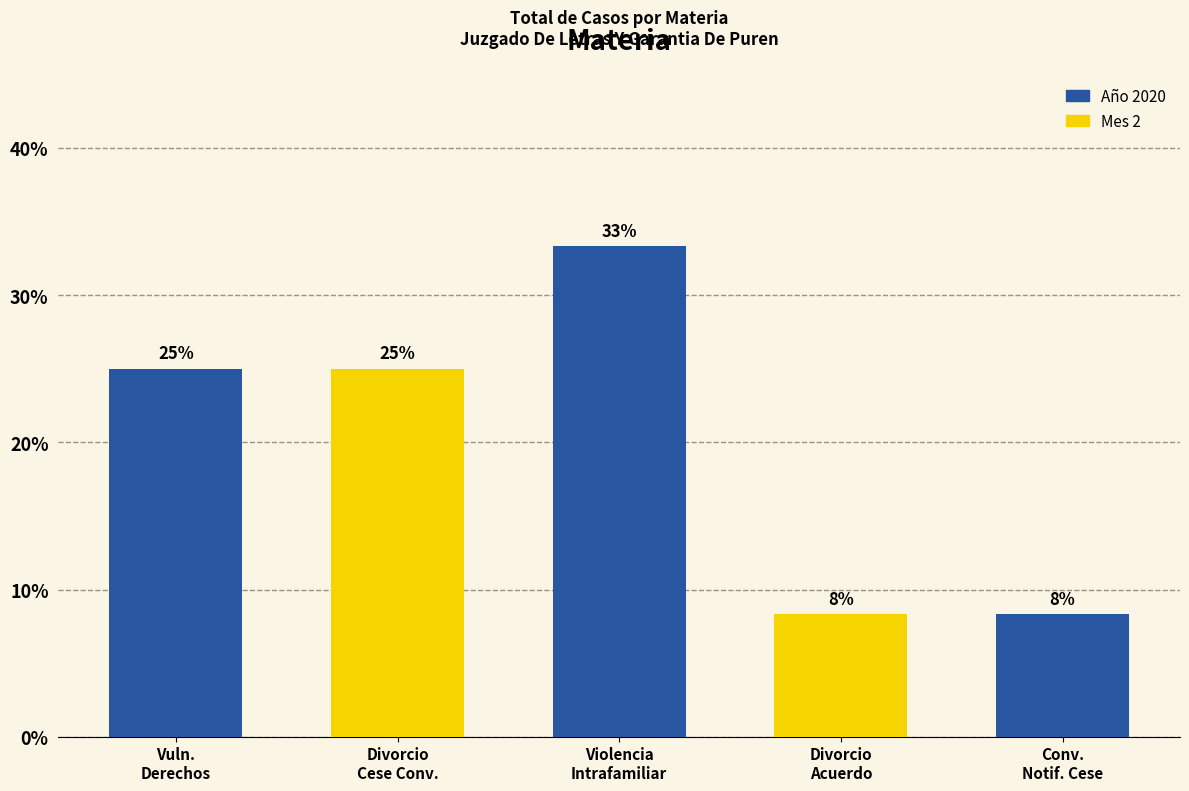

Which has a higher value, Vuln.
Derechos or Divorcio
Acuerdo?

Vuln.
Derechos